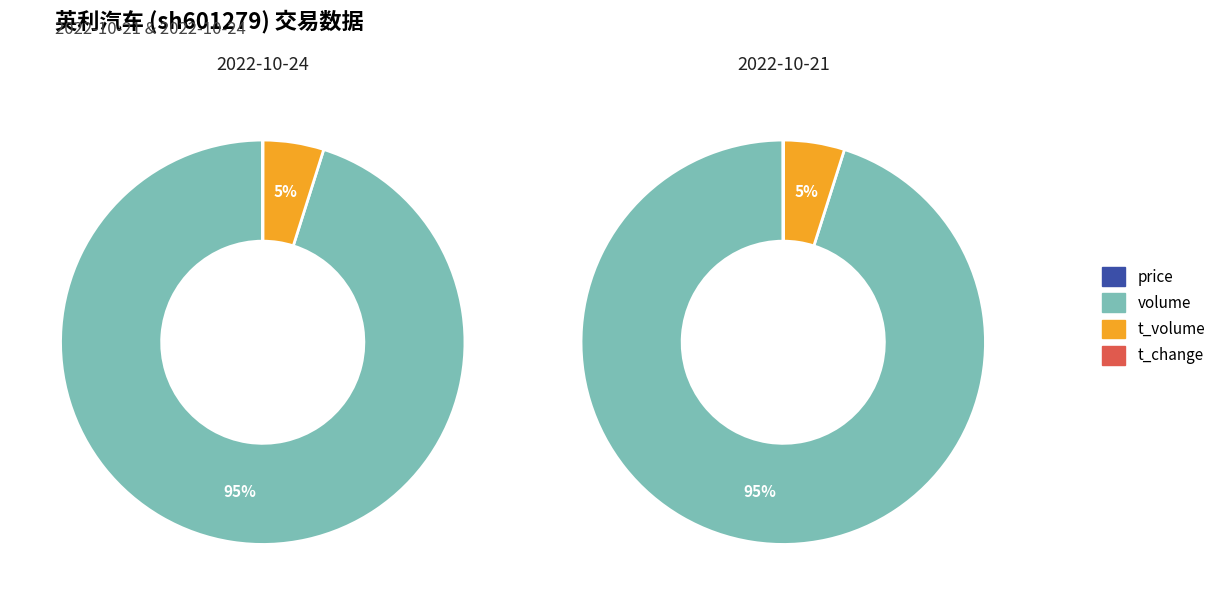

To the nearest percent, what is the combined percentage of t_volume and volume?

100%